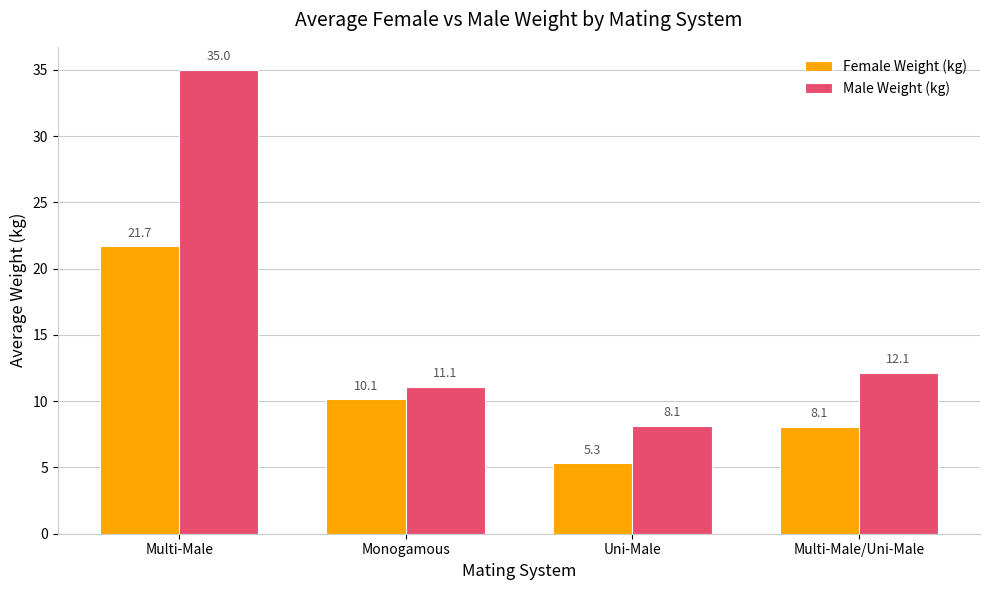

Which series has the largest range (max minus min)?

Male Weight (kg)